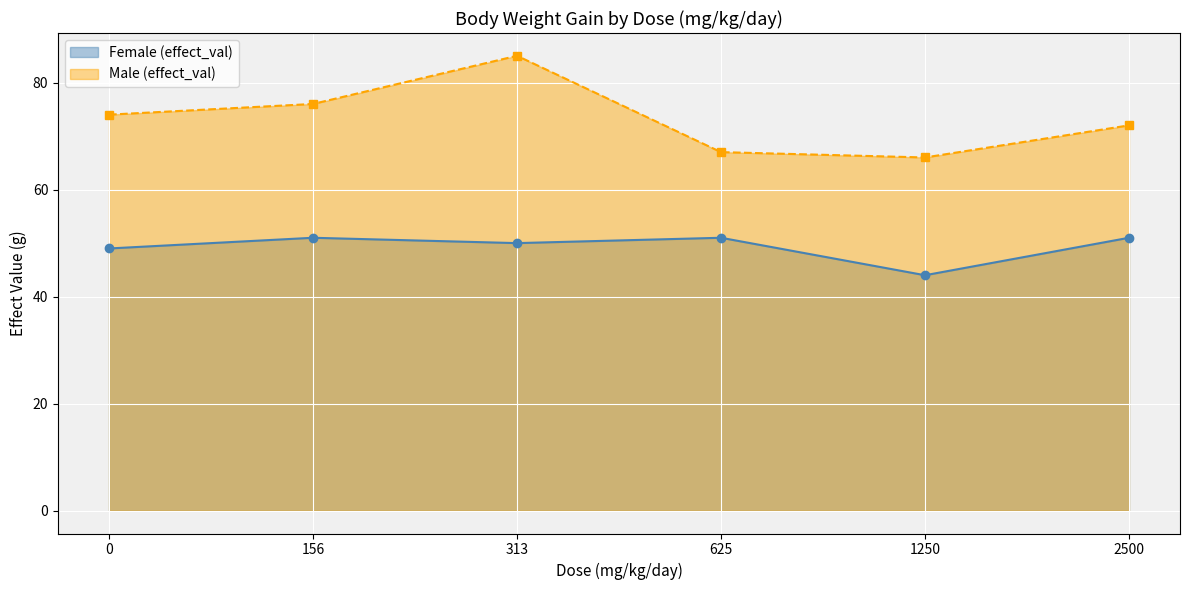

How many interior local valleys does the Male (effect_val) series have?

1